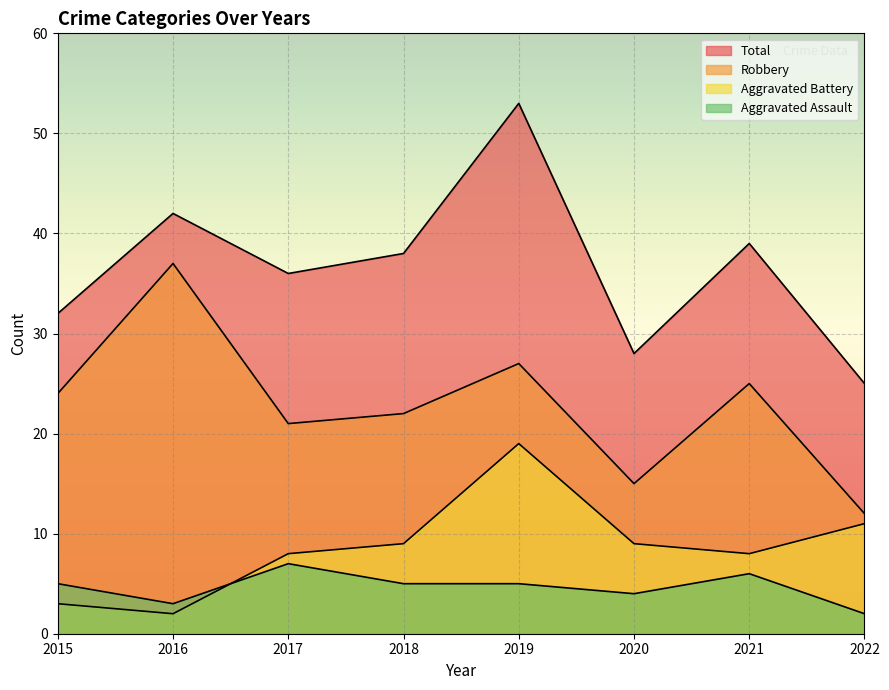

Where does the Aggravated Battery series first go above 9?

2019